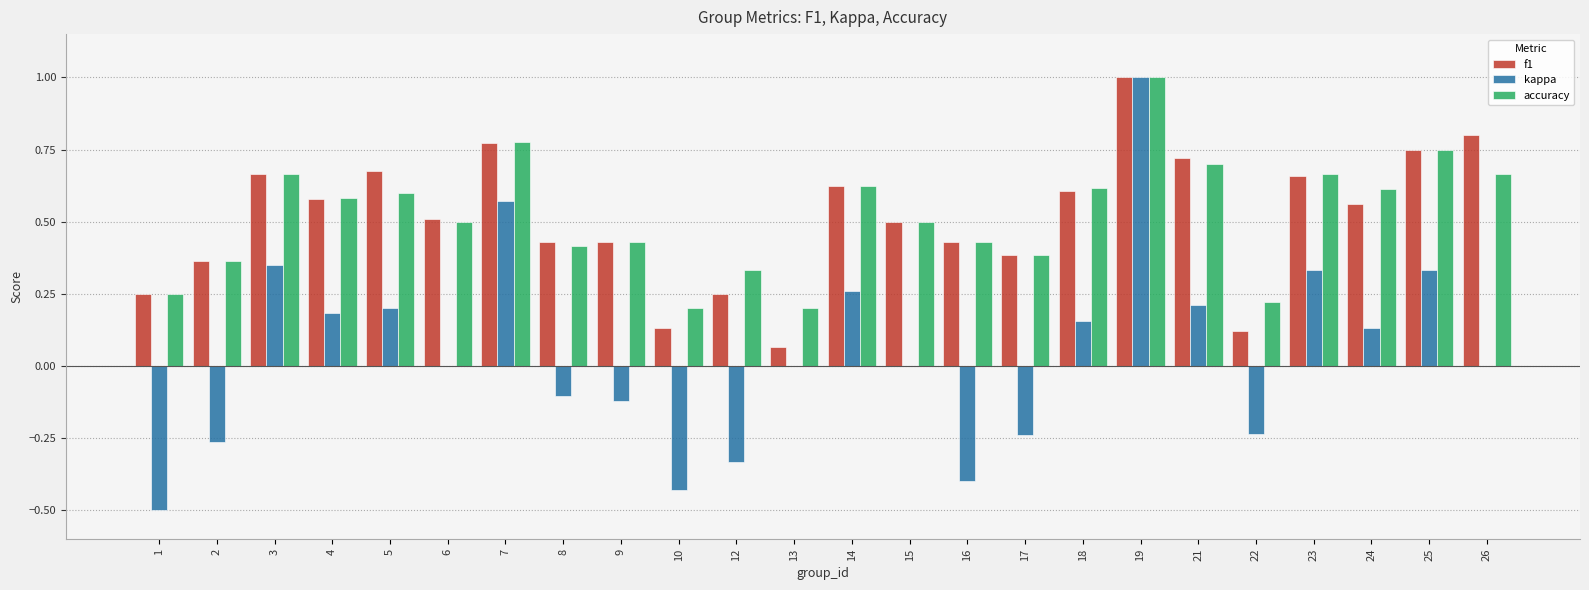

At which category is the sum across all series the highest?

19